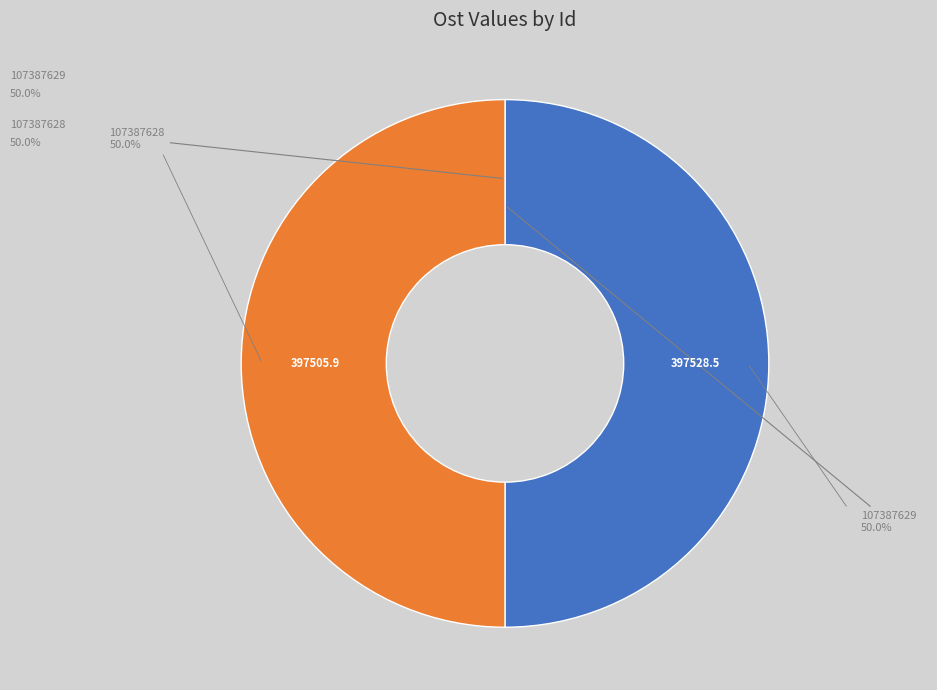

To the nearest percent, what portion does 107387629 represent?

50%